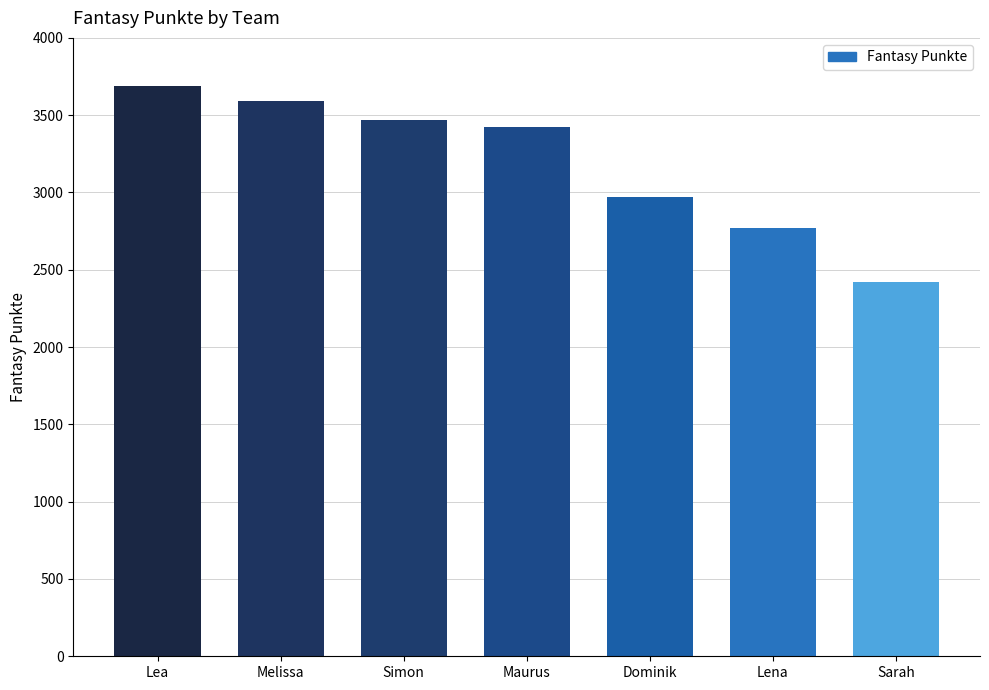

What is the difference between the maximum and second lowest values?

914